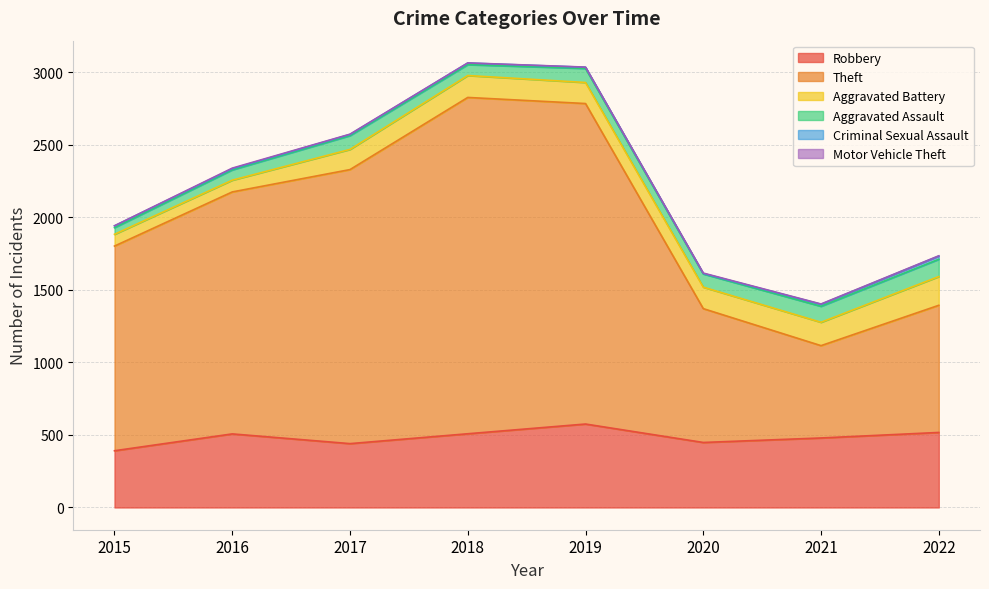

What is the smallest value displayed?

1